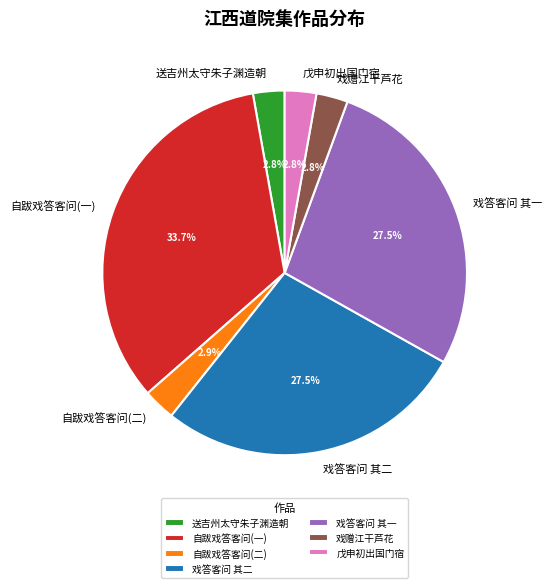

To the nearest percent, what is the average slice percentage?

14%